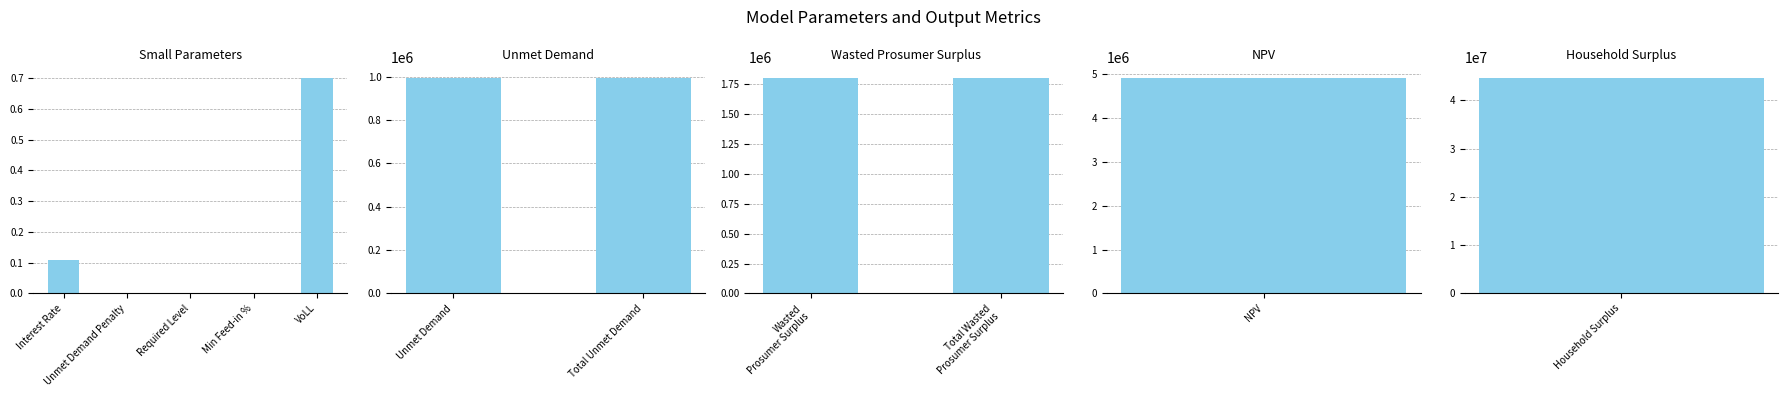

What is the difference between the maximum and minimum values?

44638837.8